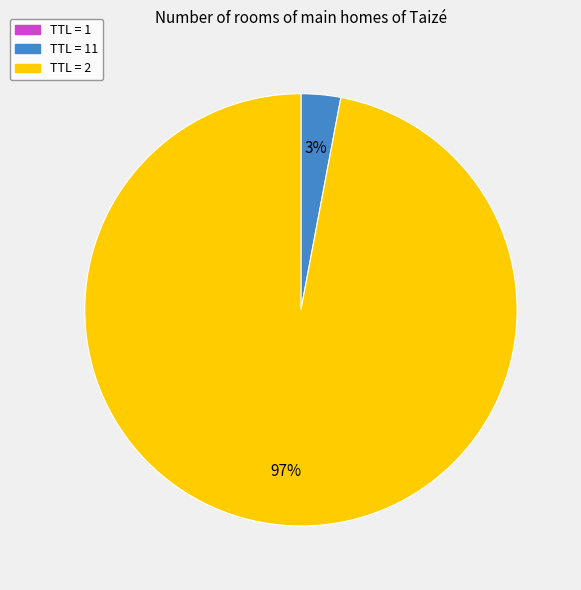

To the nearest percent, what is the difference between the largest and smallest slice percentages?

97%